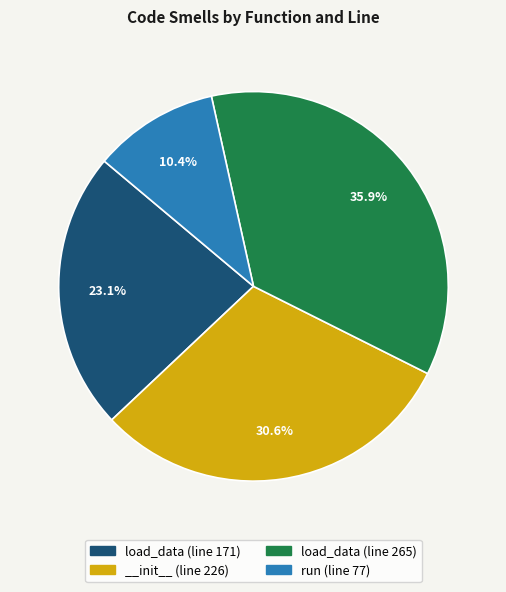

Is __init__ (line 226) the majority of the pie?

No